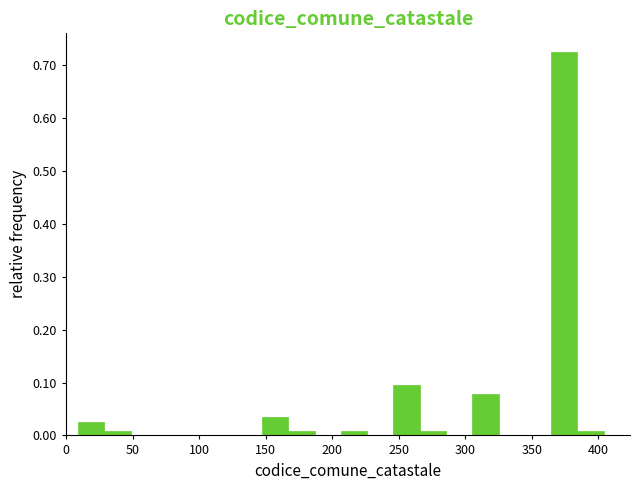

Read against the x-axis, roughly where is the centre of the tallest bar?

375